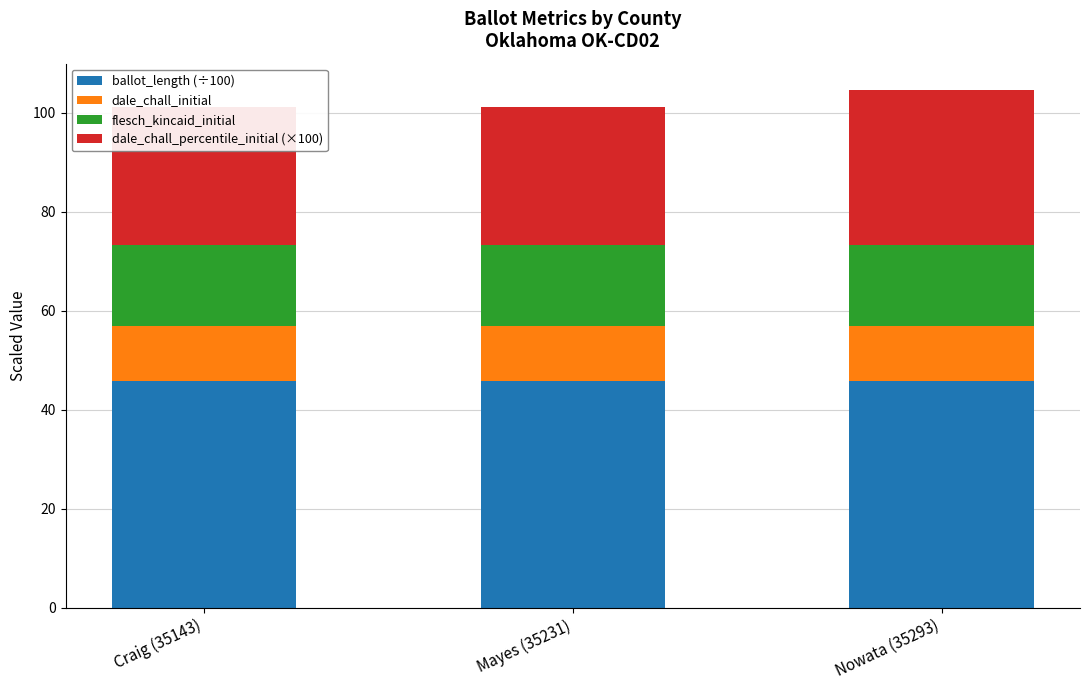

What is the minimum value shown in the chart?

11.0